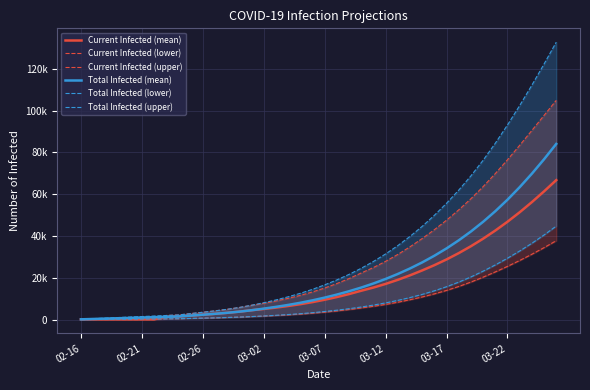

What is the average value of the Total Infected (mean) series?

20482